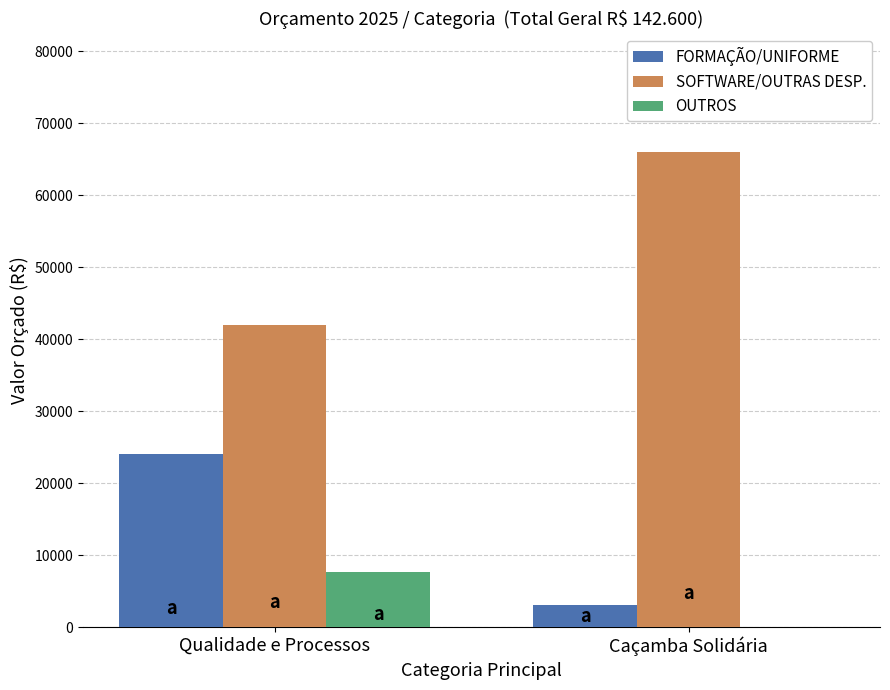

What is the highest value of the FORMAÇÃO/UNIFORME series?

24000